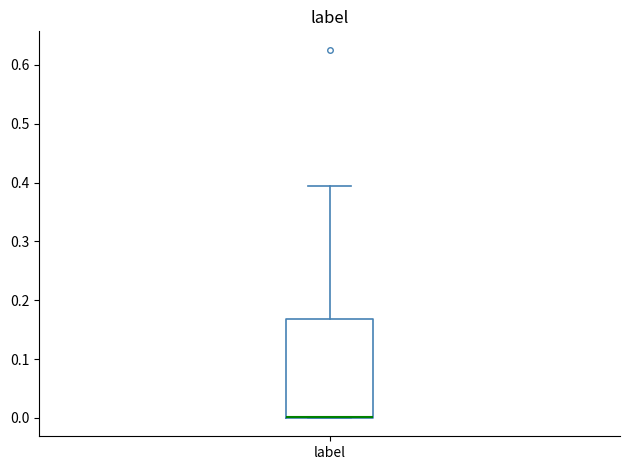

Transcribe this box plot: give where the median line is, the range the box spans, and where the two whiskers end, as read against the y-axis. The values are not printed on the chart, so give them approximately, as read against the axis.

median 0.00 (drawn on the box's lower edge), box 0.00 to 0.17, whiskers 0.00 to 0.40